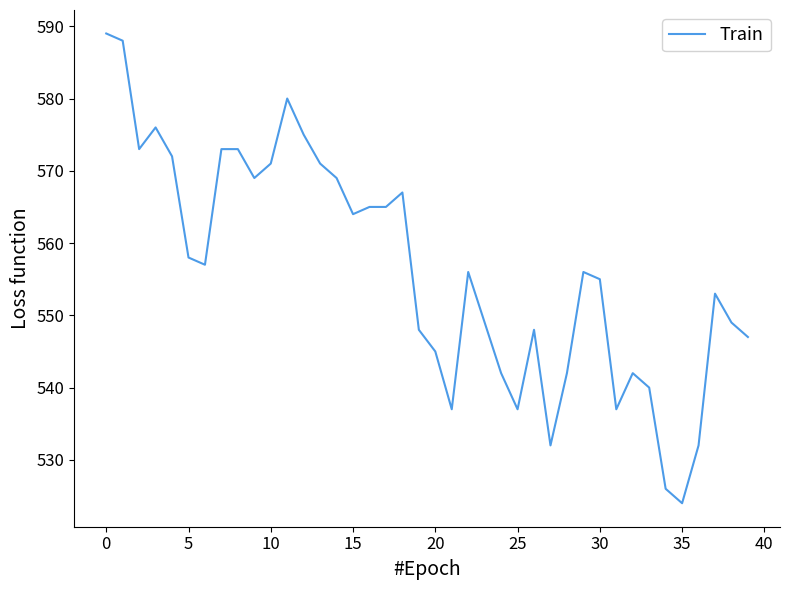

What is the smallest value displayed?

524